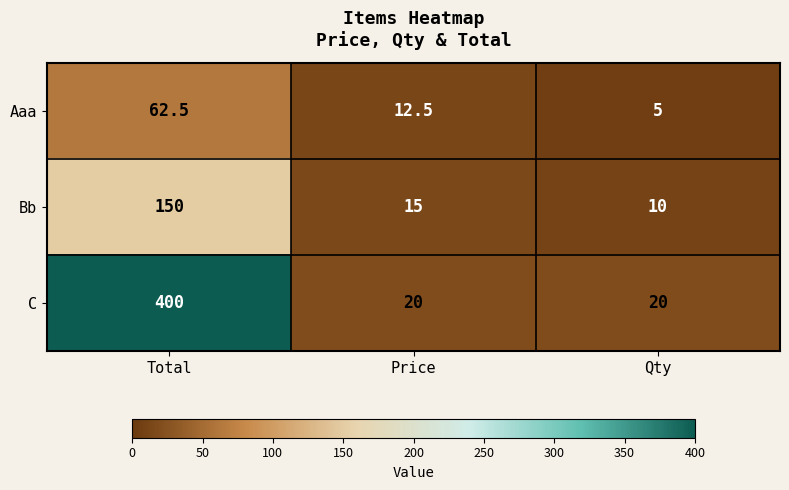

Which series has the largest total across all categories?

C